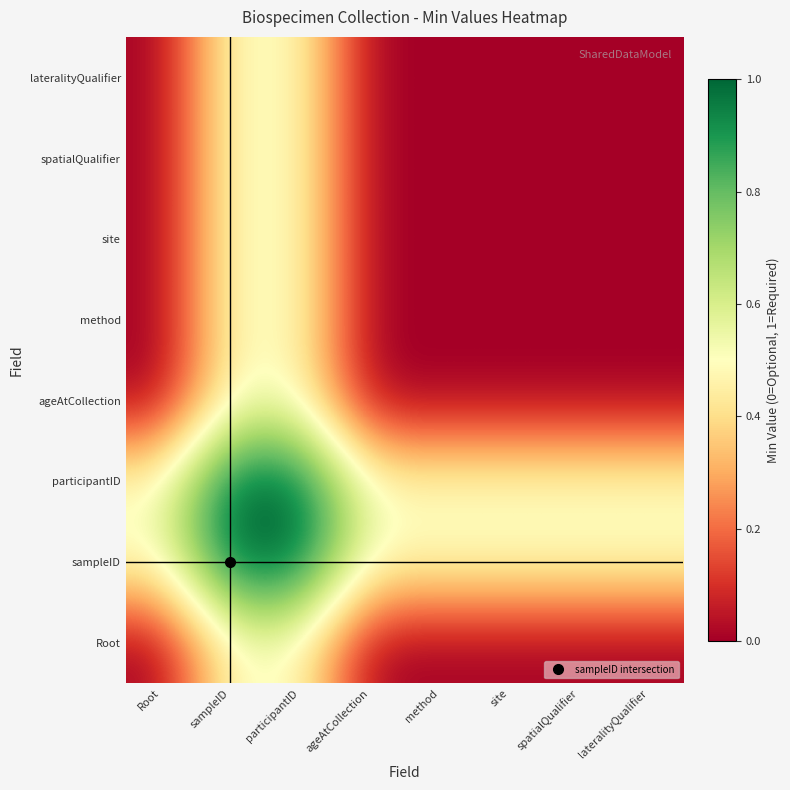

Rank the series at ageAtCollection from lowest to highest value.

Root, ageAtCollection, method, site, spatialQualifier, lateralityQualifier, sampleID, participantID